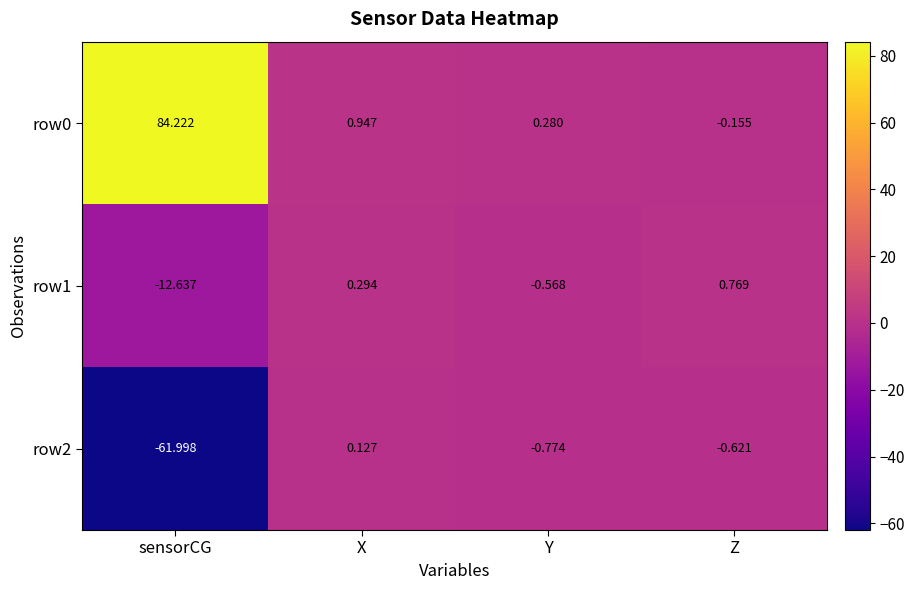

How many positive values does the row0 series have?

3